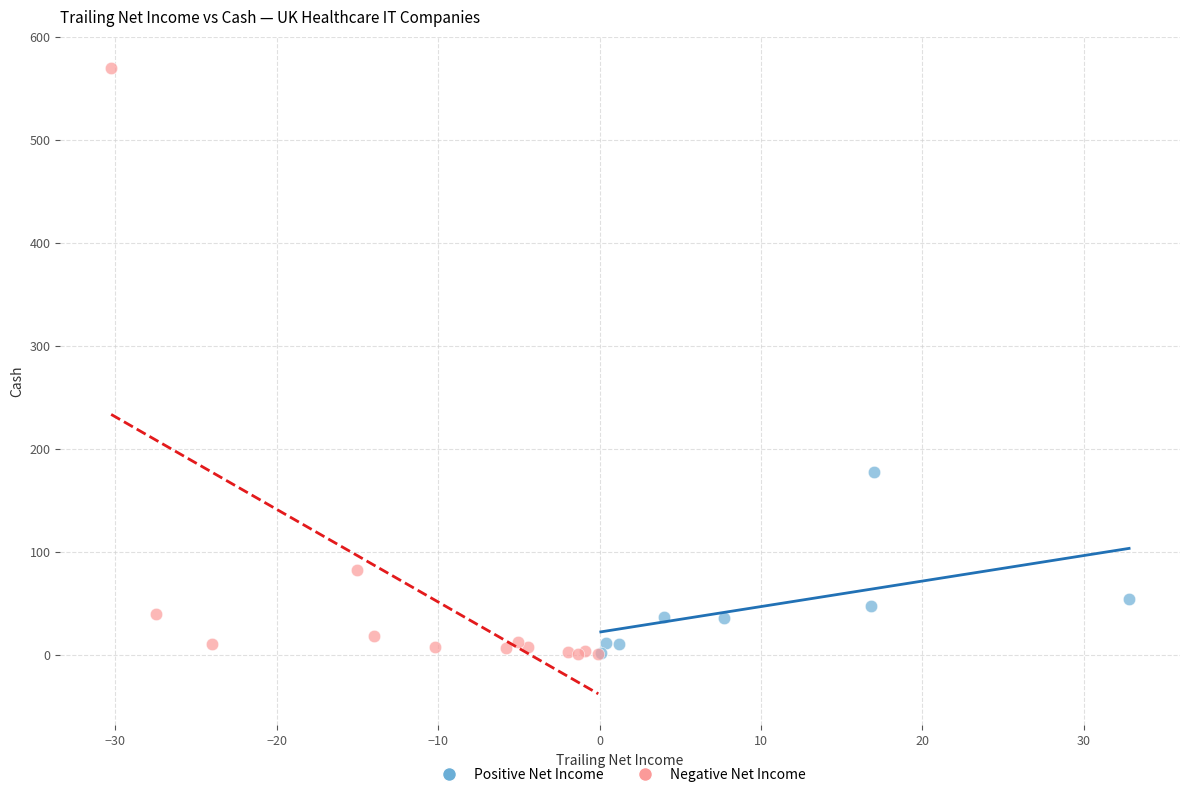

Which series contains the highest Y value?

Negative Net Income